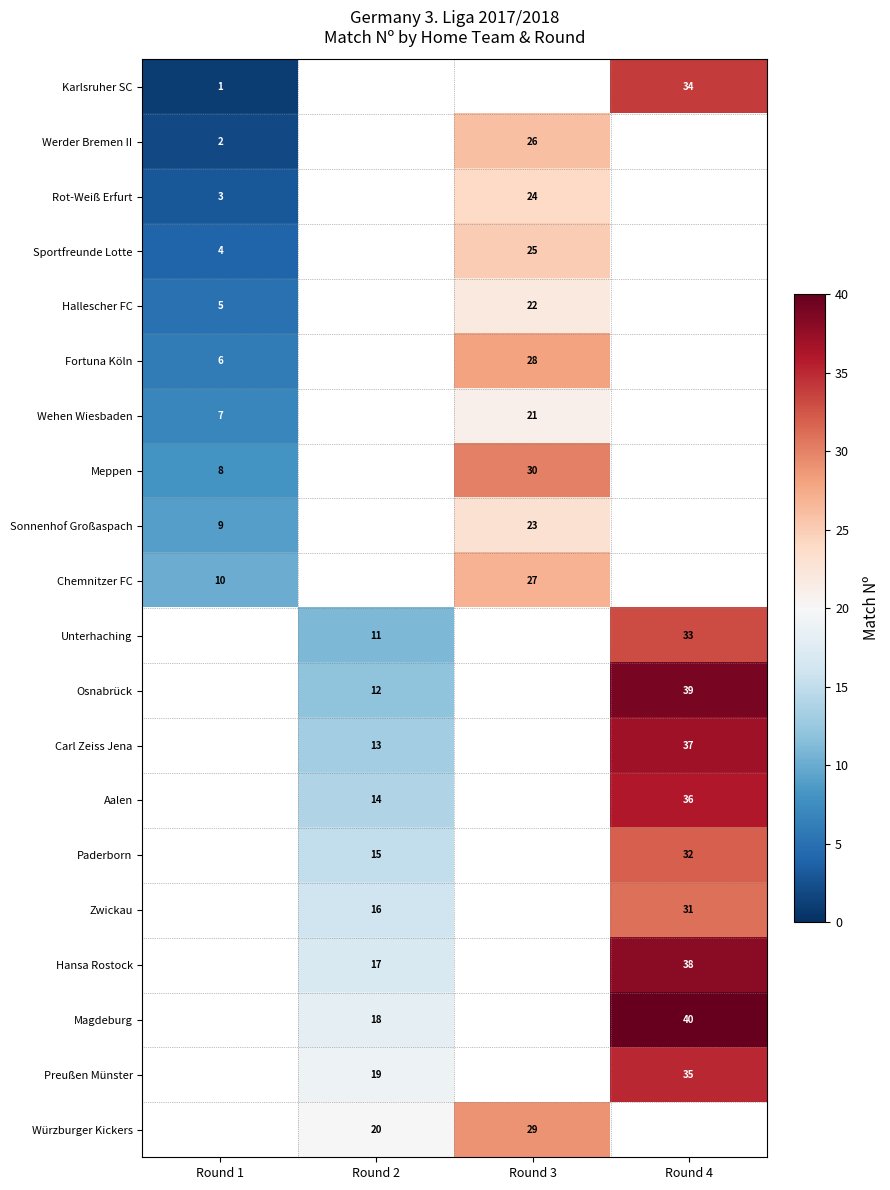

The Zwickau series shows 7 at Round 4. True or false?

False